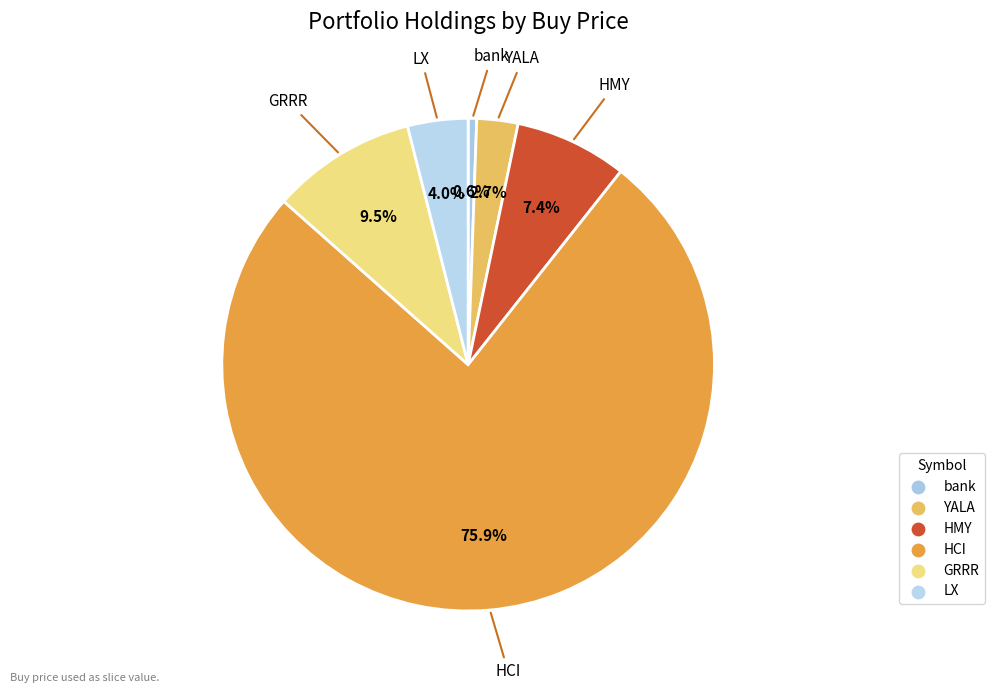

How many slices are in this pie chart?

6